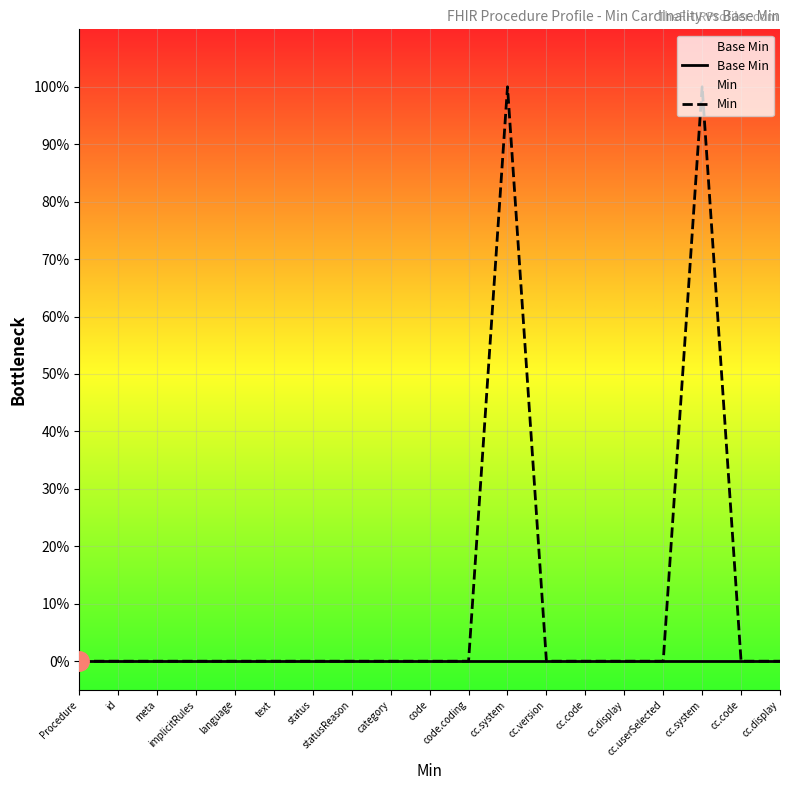

Which category has the lowest value in the Base Min series?

Procedure